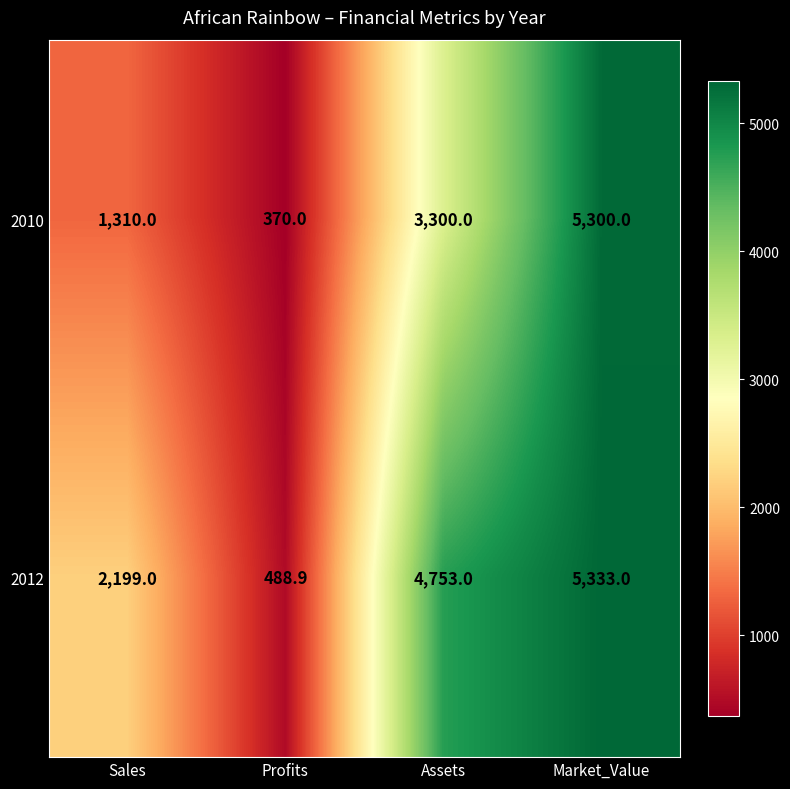

What is the sum of all 2010 values?

10280.0